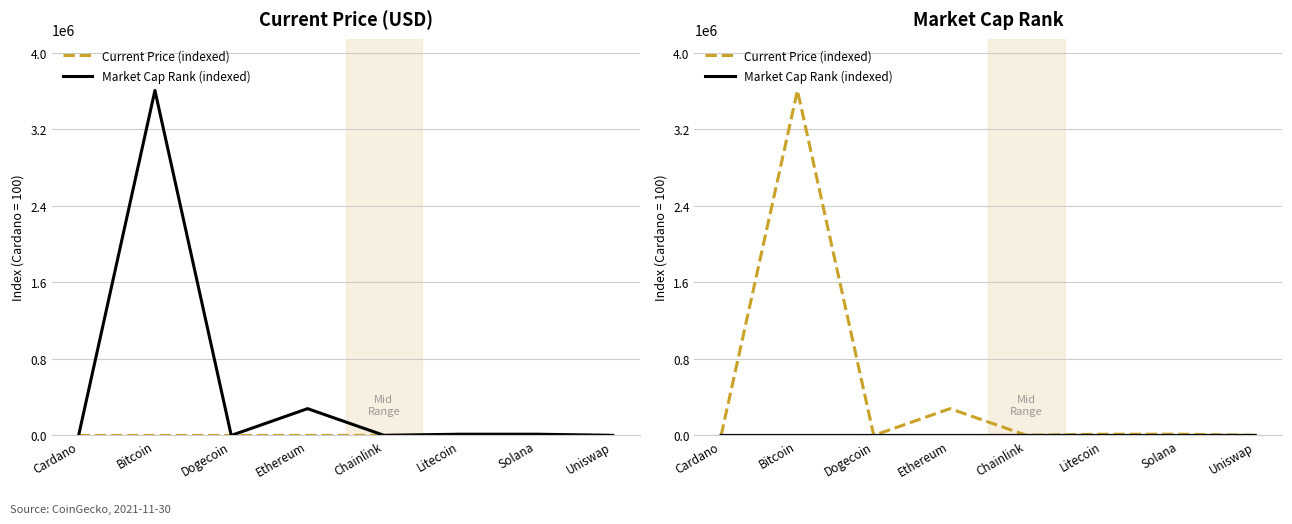

The Market Cap Rank (indexed) series shows 166.7 at Dogecoin. True or false?

True